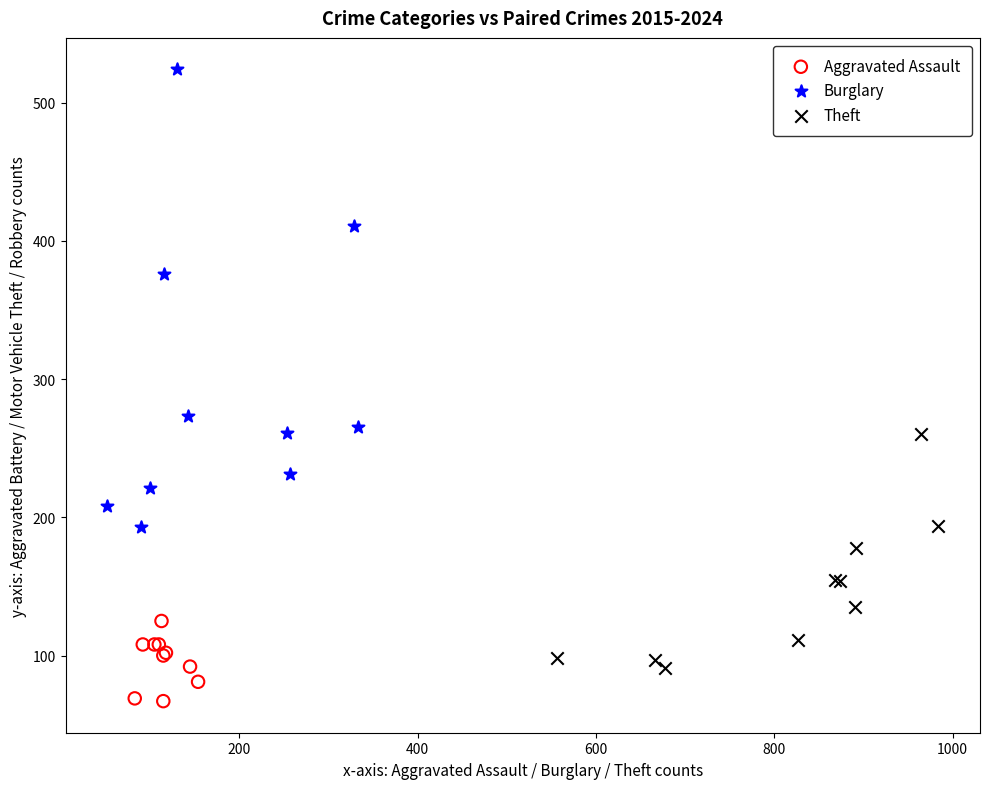

Which series reaches the minimum Y coordinate?

Aggravated Assault